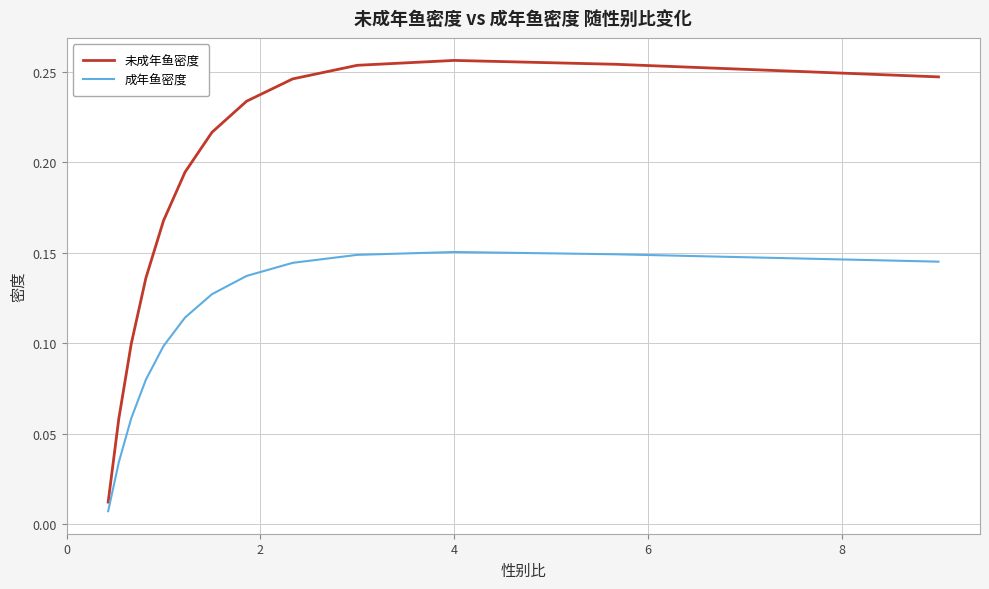

Rank the series by their average value, from highest to lowest.

未成年鱼密度, 成年鱼密度